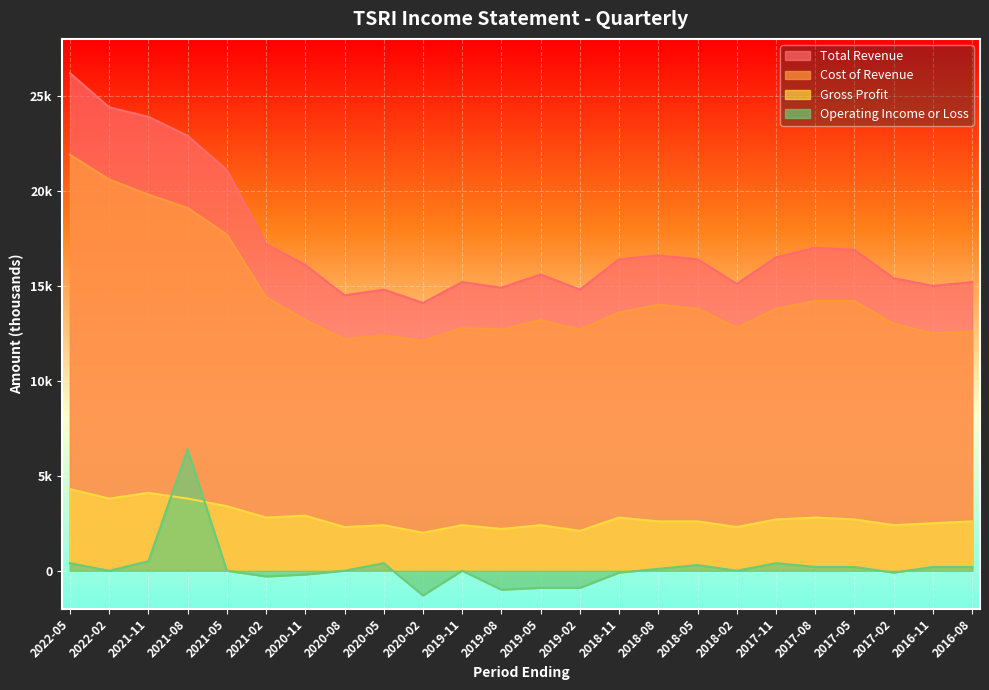

At which label does Cost of Revenue reach its minimum?

2020-02